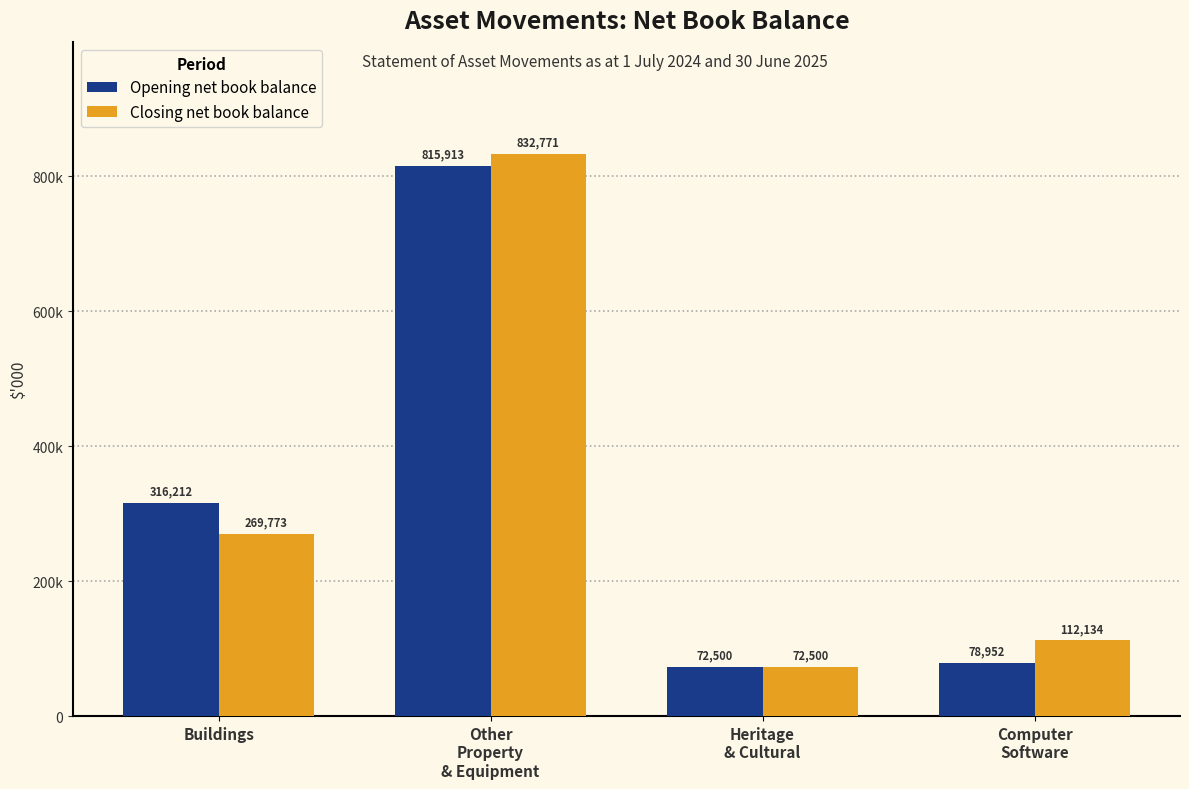

At which label does Opening net book balance reach its peak?

Other
Property
& Equipment